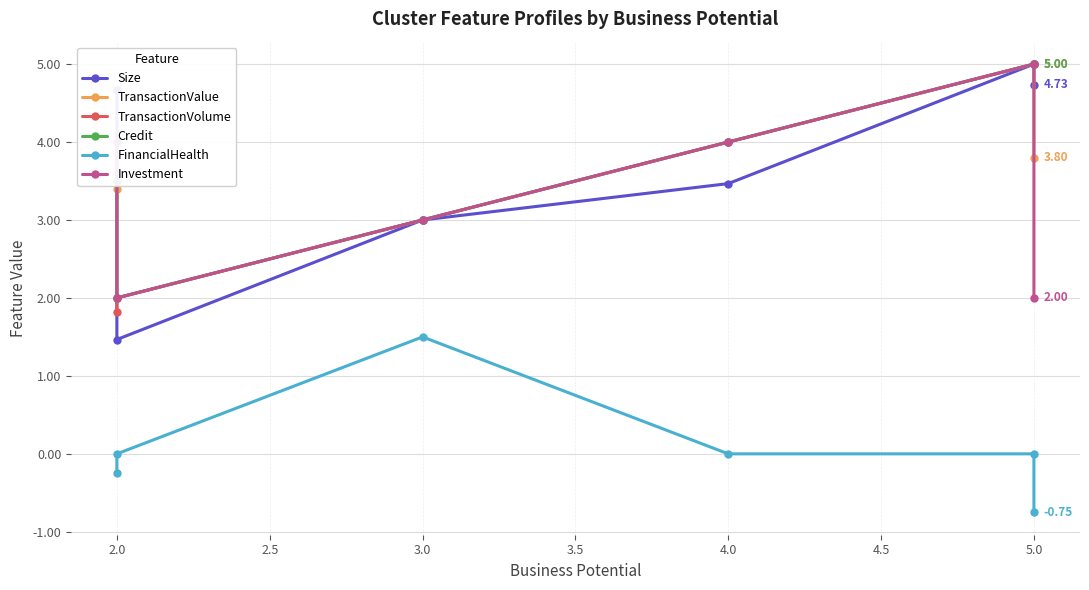

What is the label of the 6th point from the left?

5.0